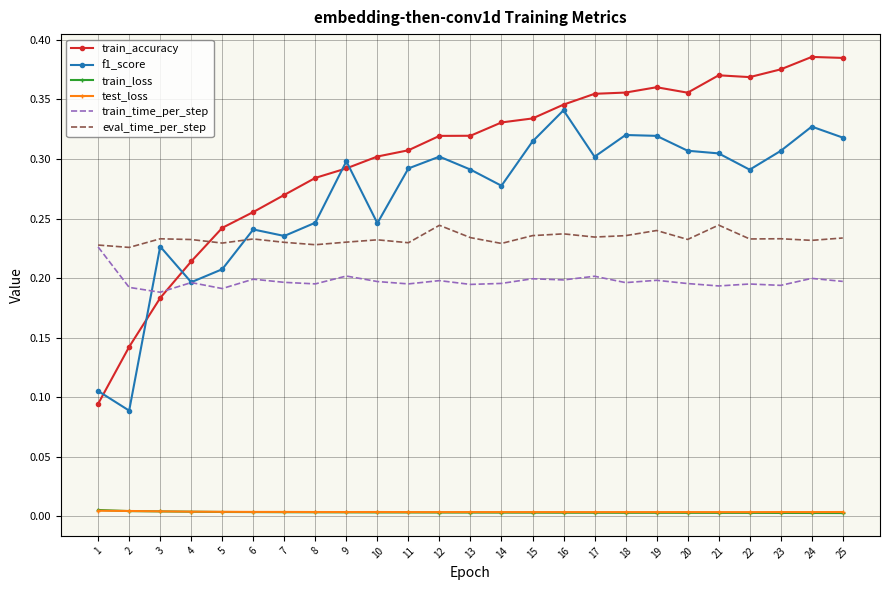

True or false: train_time_per_step and train_loss intersect in this chart.

False